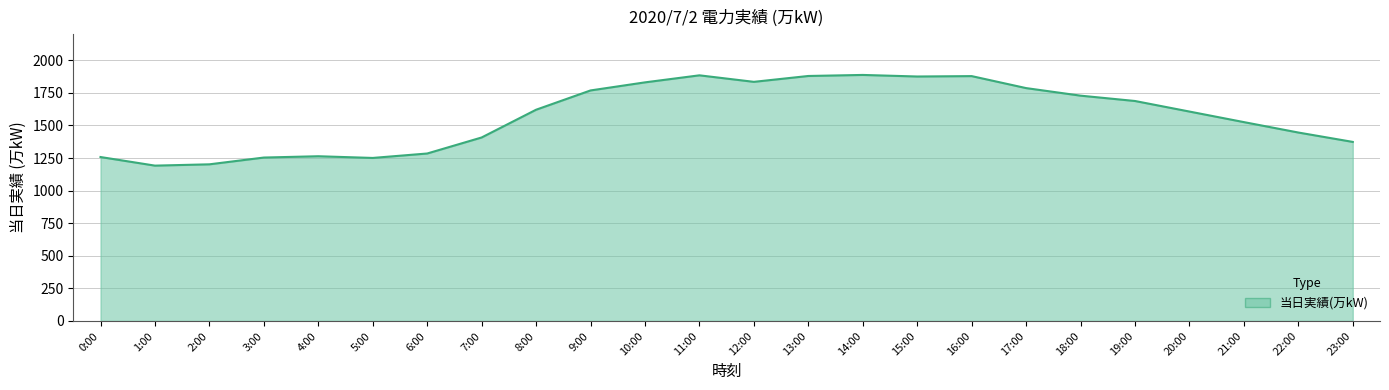

The chart shows a value of 1073 at 8:00. True or false?

False